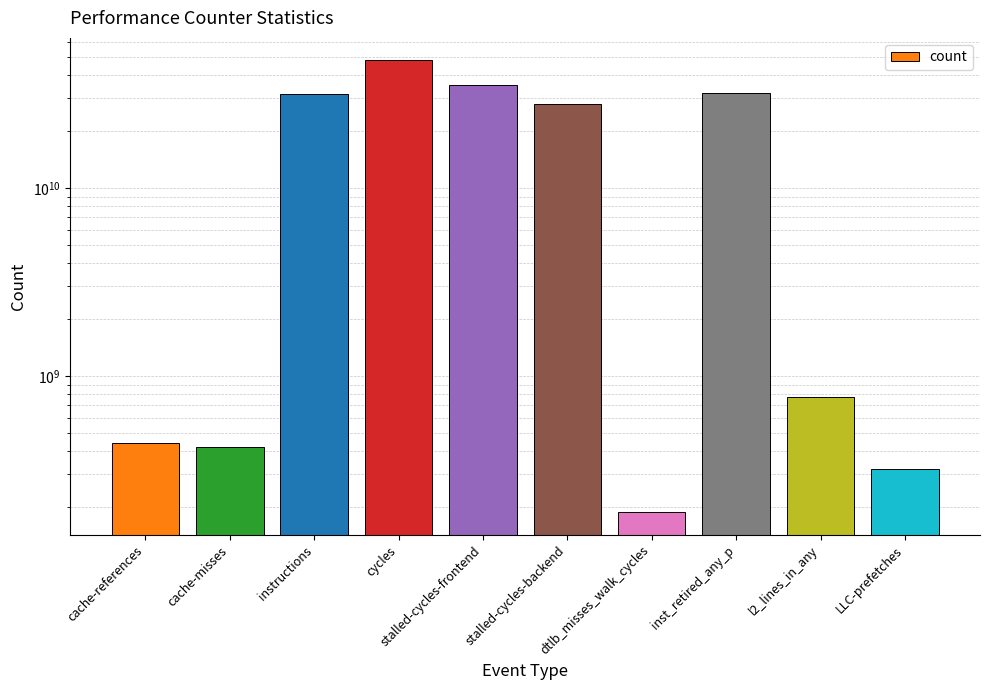

Count the number of data series in this chart.

1